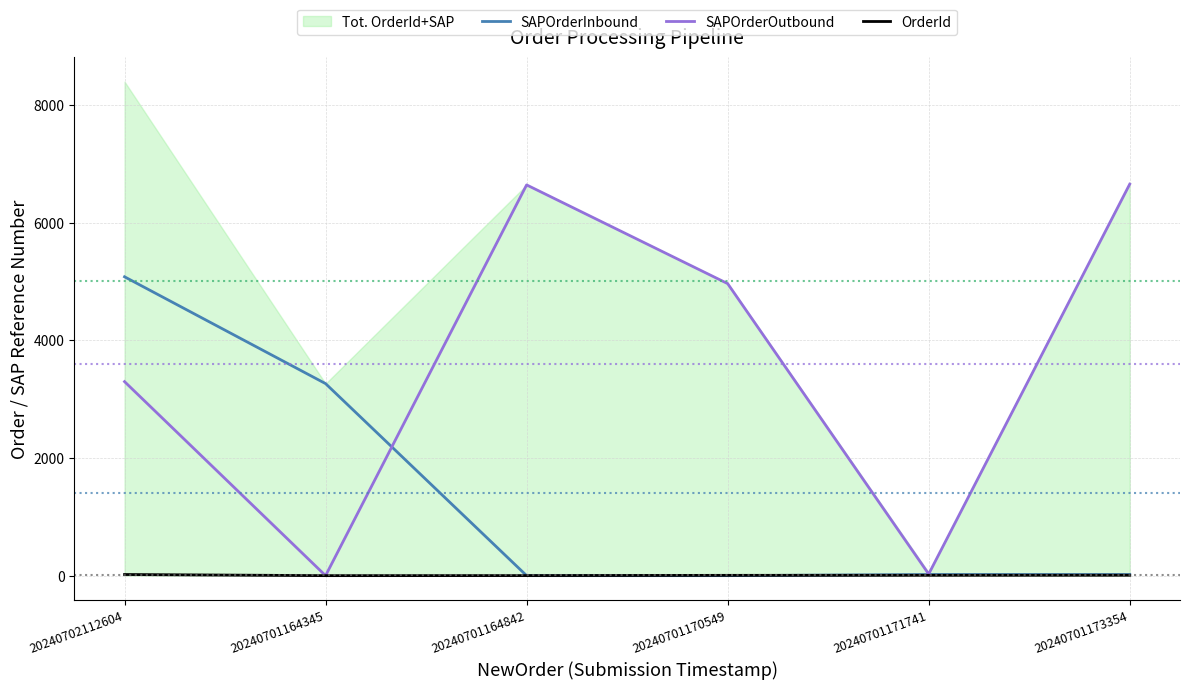

Reading left to right, transcribe all the data shown in this chart.

SAPOrderInbound: 20240702112604=5083	20240701164345=3266	20240701164842=0	20240701170549=0	20240701171741=19	20240701173354=19
SAPOrderOutbound: 20240702112604=3300	20240701164345=0	20240701164842=6646	20240701170549=4967	20240701171741=27	20240701173354=6659
OrderId: 20240702112604=19	20240701164345=0	20240701164842=1	20240701170549=5	20240701171741=6	20240701173354=7